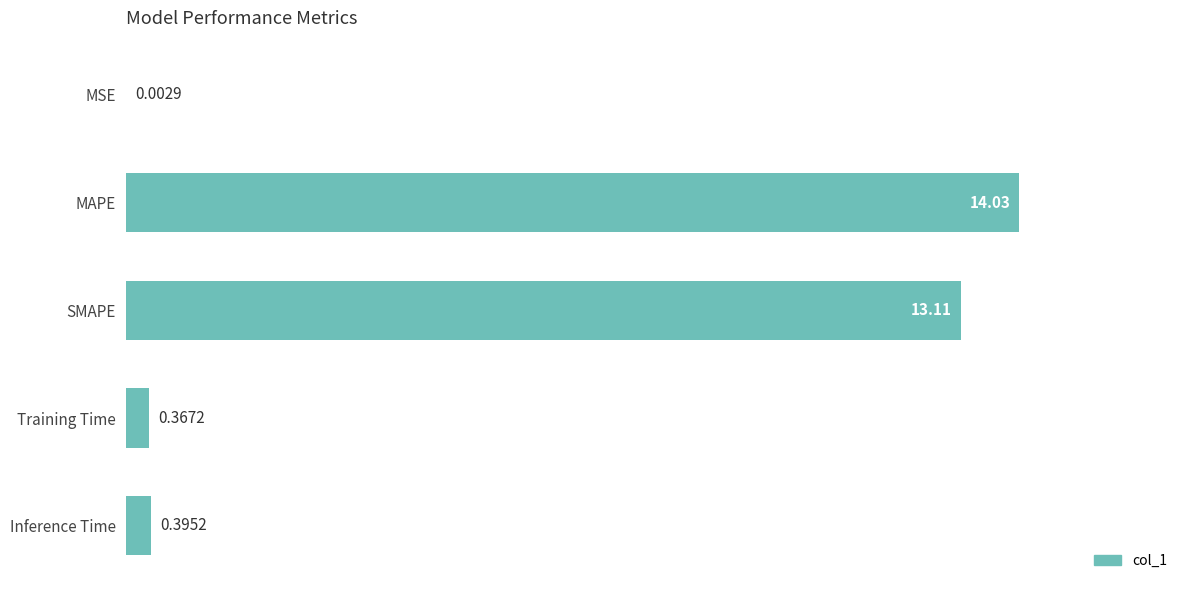

Which has a higher value, Training Time or SMAPE?

SMAPE